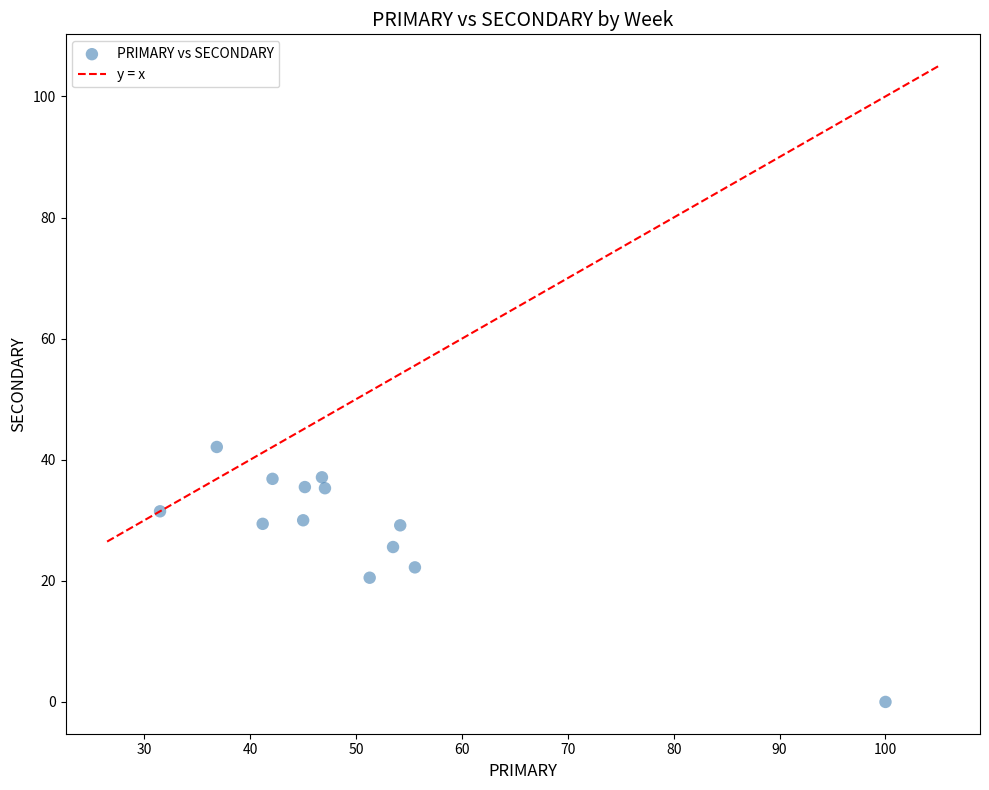

What is the range of Y values (max minus min)?

42.1